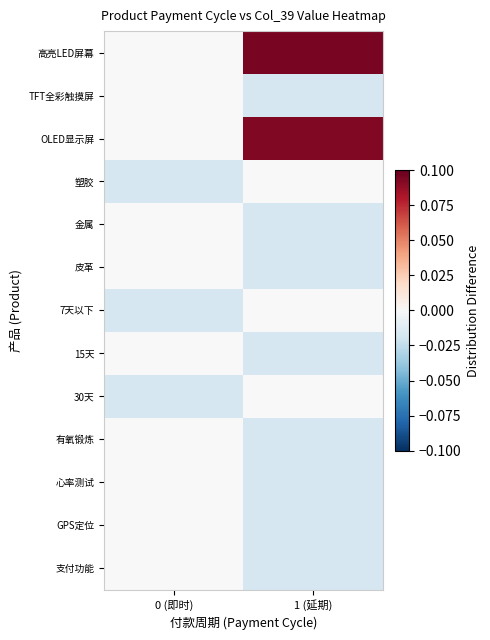

How many values in 15天 are below zero?

1